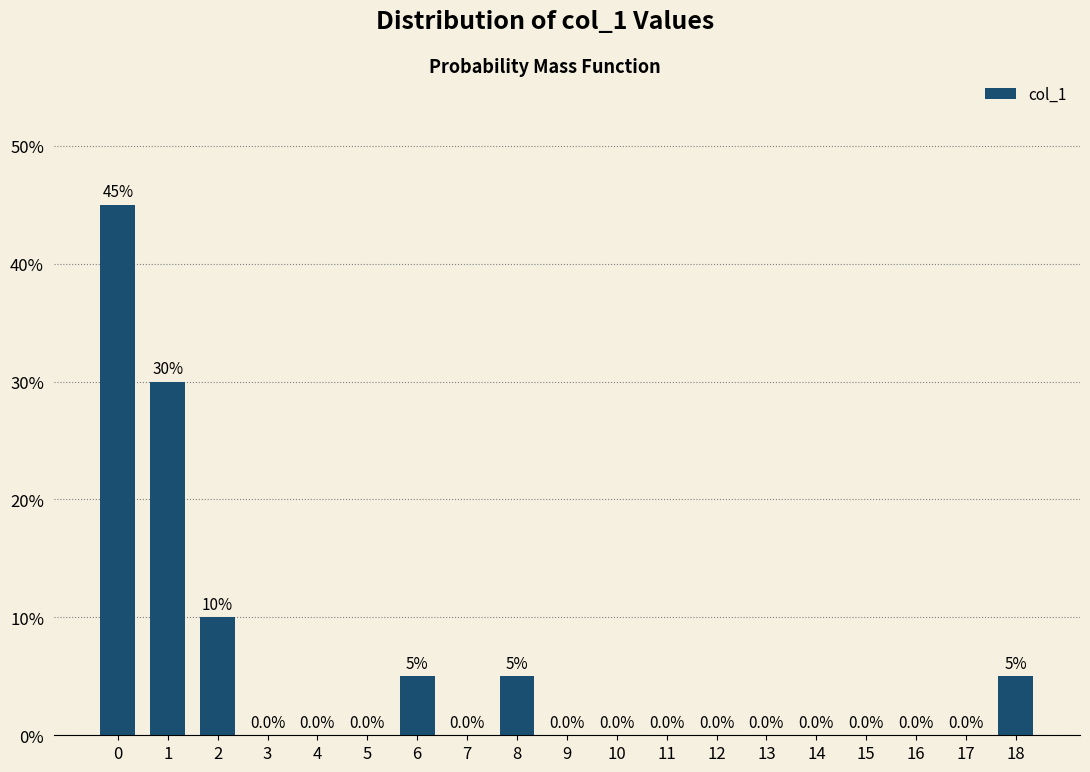

Reading right to left, what are all the values shown in this chart?

18=5	17=0	16=0	15=0	14=0	13=0	12=0	11=0	10=0	9=0	8=5	7=0	6=5	5=0	4=0	3=0	2=10	1=30	0=45